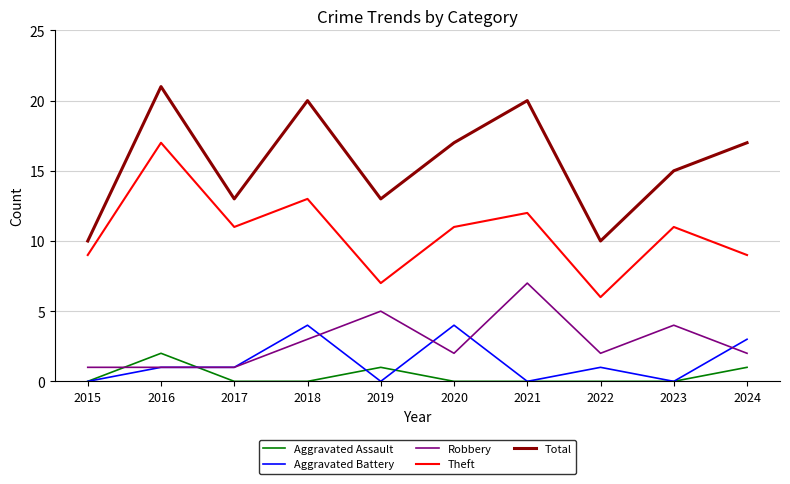

At which category does Aggravated Assault reach its first local peak?

2016